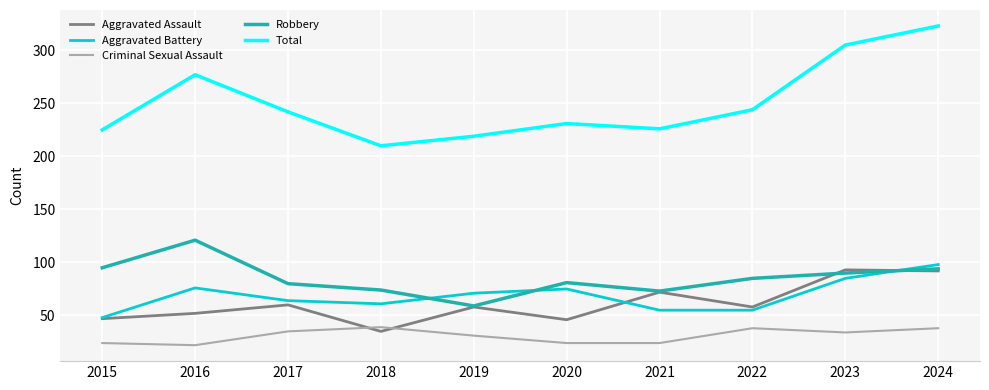

Which series has the largest total across all categories?

Total